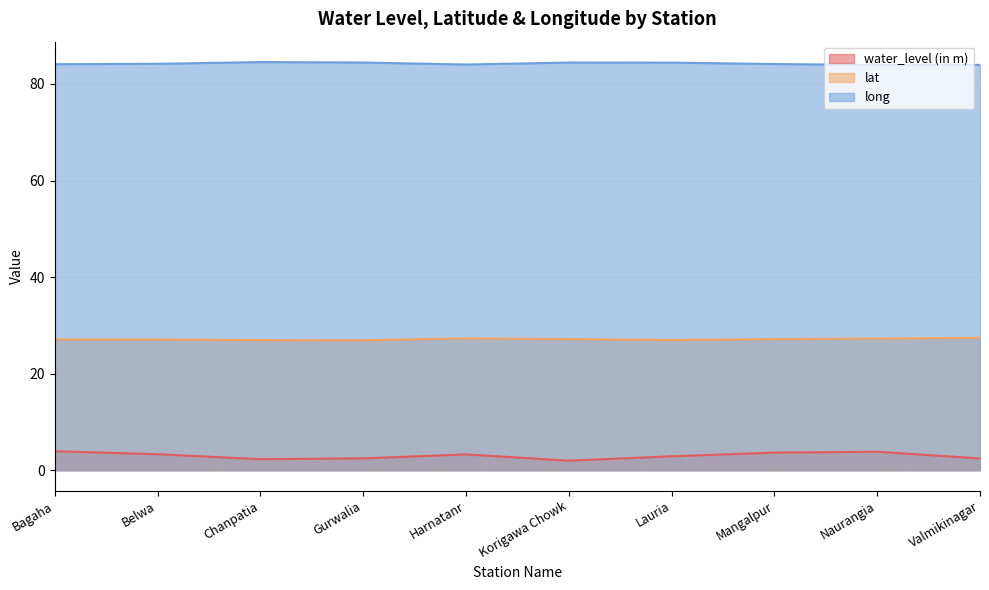

How many categories are shown in the chart?

10